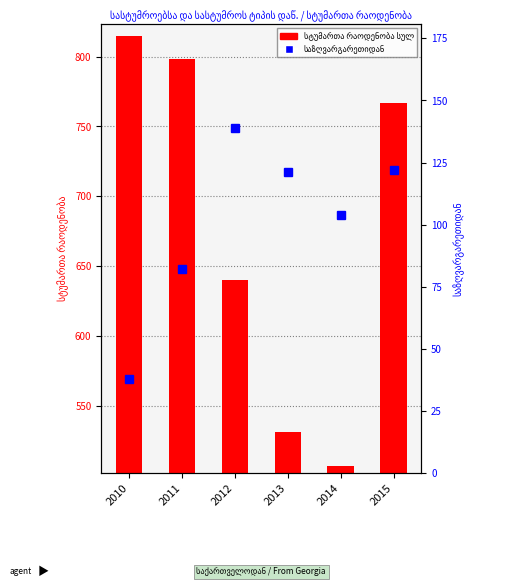

What is the spread (max minus min) of values at 2014?

403